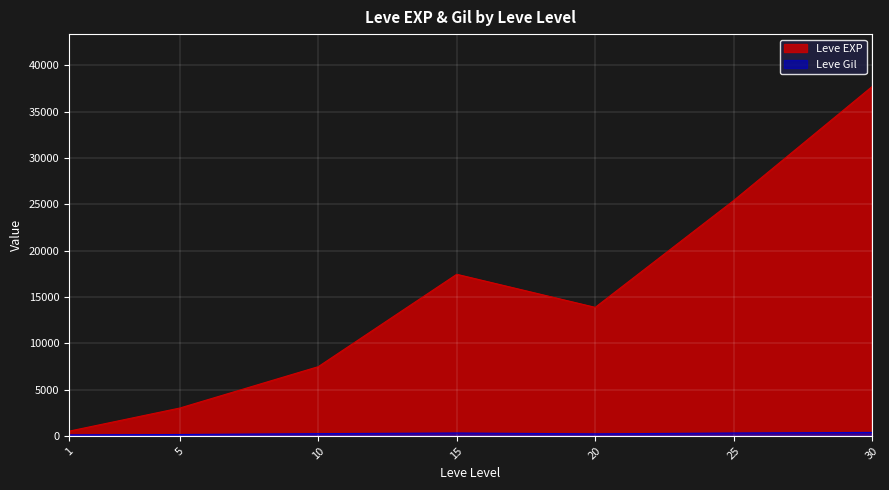

List the series in order of their overall mean, highest first.

Leve EXP, Leve Gil